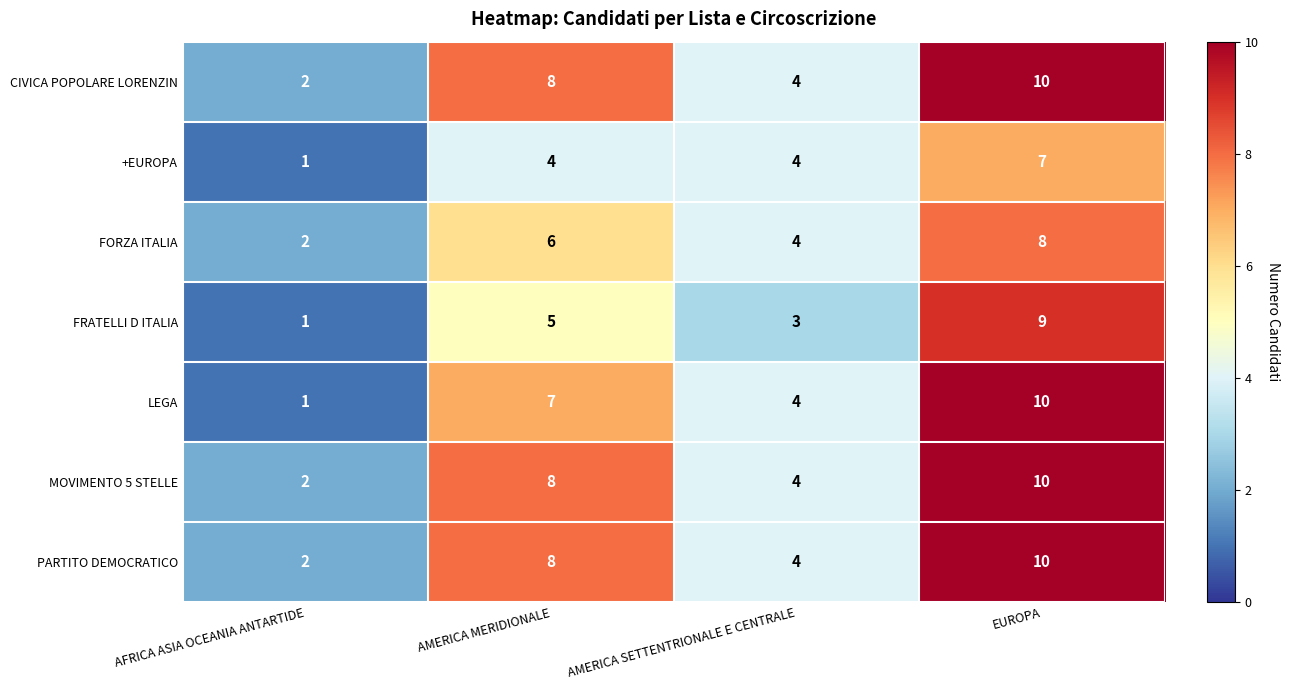

Reading left to right, extract all data points from this chart.

CIVICA POPOLARE LORENZIN: AFRICA ASIA OCEANIA ANTARTIDE=2	AMERICA MERIDIONALE=8	AMERICA SETTENTRIONALE E CENTRALE=4	EUROPA=10
+EUROPA: AFRICA ASIA OCEANIA ANTARTIDE=1	AMERICA MERIDIONALE=4	AMERICA SETTENTRIONALE E CENTRALE=4	EUROPA=7
FORZA ITALIA: AFRICA ASIA OCEANIA ANTARTIDE=2	AMERICA MERIDIONALE=6	AMERICA SETTENTRIONALE E CENTRALE=4	EUROPA=8
FRATELLI D ITALIA: AFRICA ASIA OCEANIA ANTARTIDE=1	AMERICA MERIDIONALE=5	AMERICA SETTENTRIONALE E CENTRALE=3	EUROPA=9
LEGA: AFRICA ASIA OCEANIA ANTARTIDE=1	AMERICA MERIDIONALE=7	AMERICA SETTENTRIONALE E CENTRALE=4	EUROPA=10
MOVIMENTO 5 STELLE: AFRICA ASIA OCEANIA ANTARTIDE=2	AMERICA MERIDIONALE=8	AMERICA SETTENTRIONALE E CENTRALE=4	EUROPA=10
PARTITO DEMOCRATICO: AFRICA ASIA OCEANIA ANTARTIDE=2	AMERICA MERIDIONALE=8	AMERICA SETTENTRIONALE E CENTRALE=4	EUROPA=10